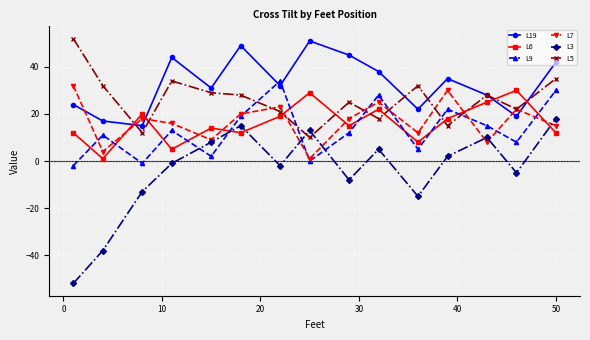

What is the minimum value shown in the chart?

-52